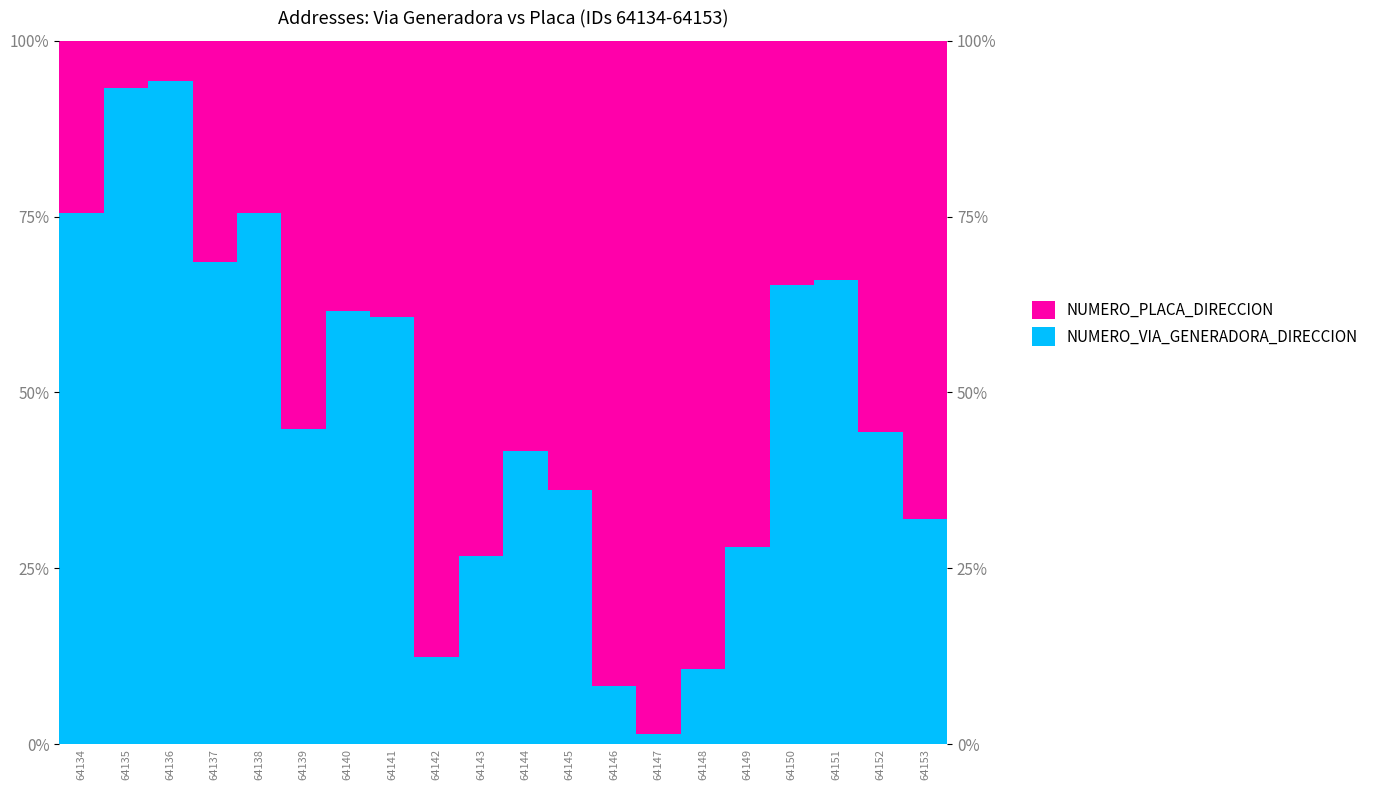

How many distinct data groups are displayed?

2